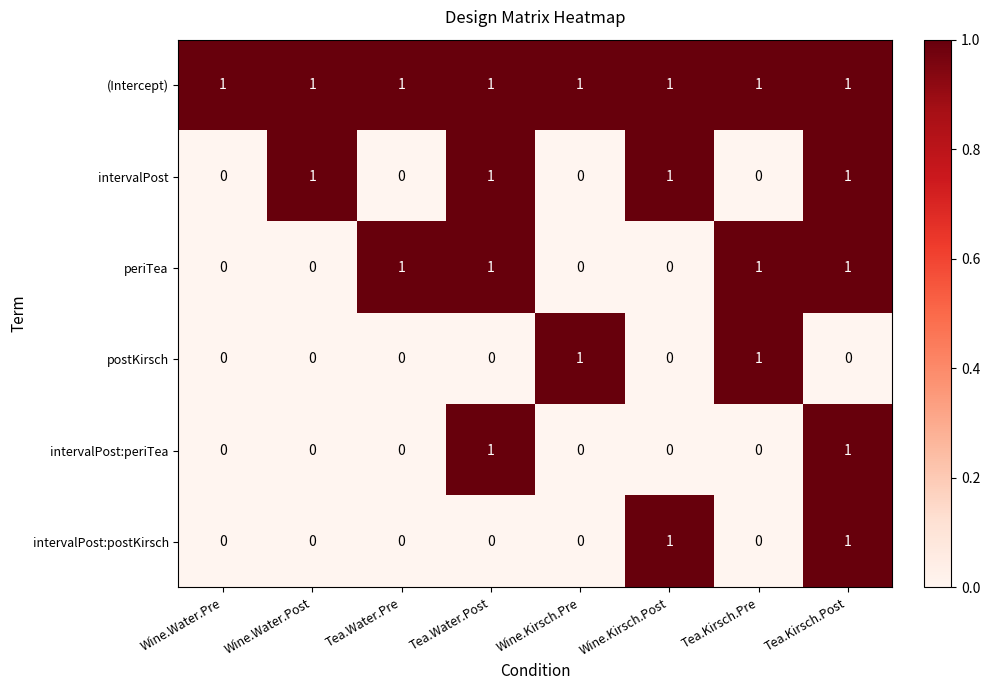

The (Intercept) series shows 2 at Tea.Kirsch.Post. True or false?

False